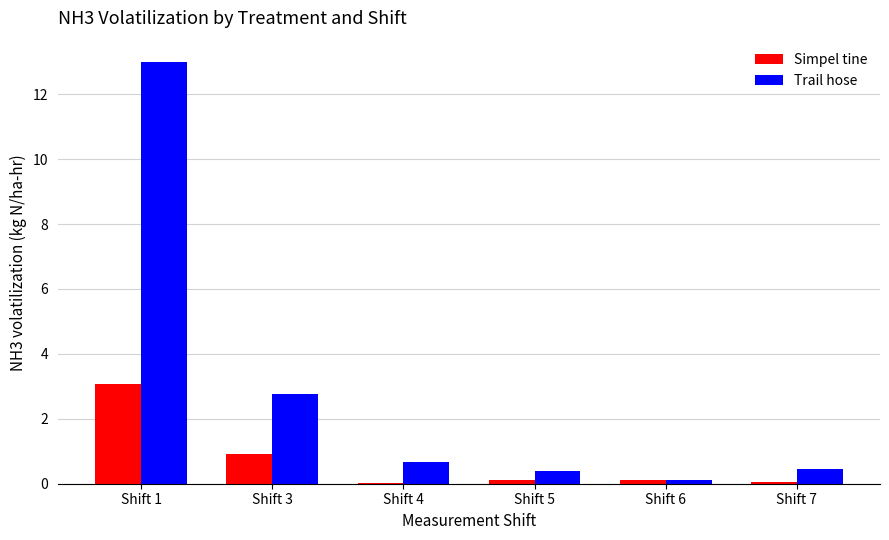

Which series has the largest total across all categories?

Trail hose